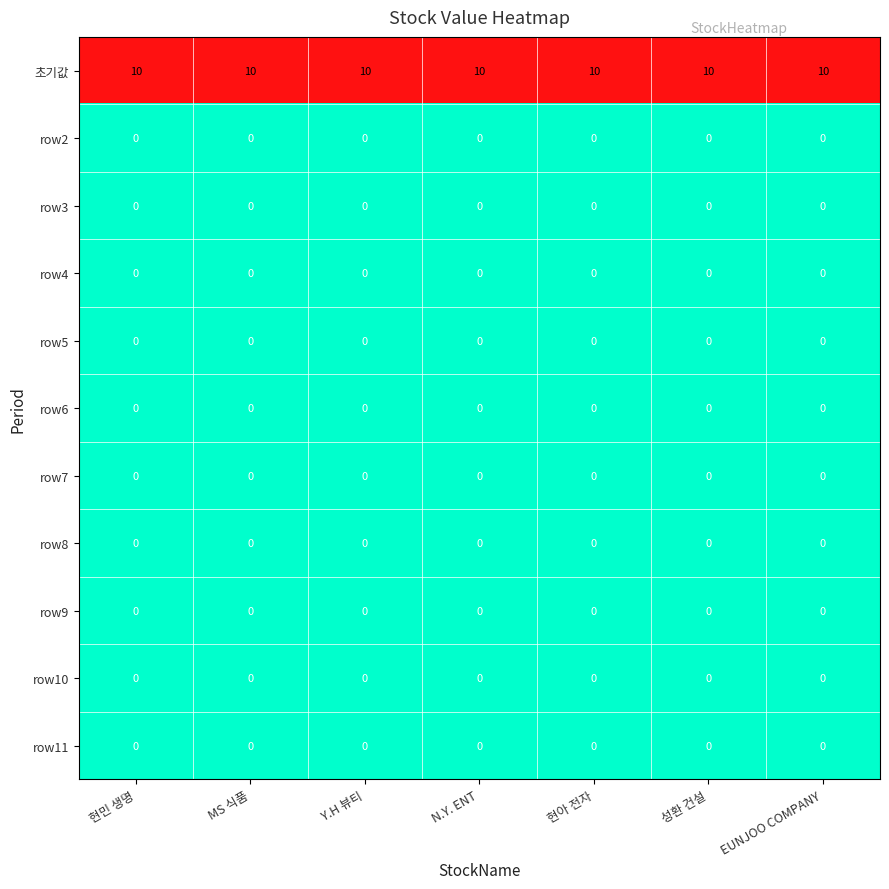

The row2 series shows 0 at N.Y. ENT. True or false?

True